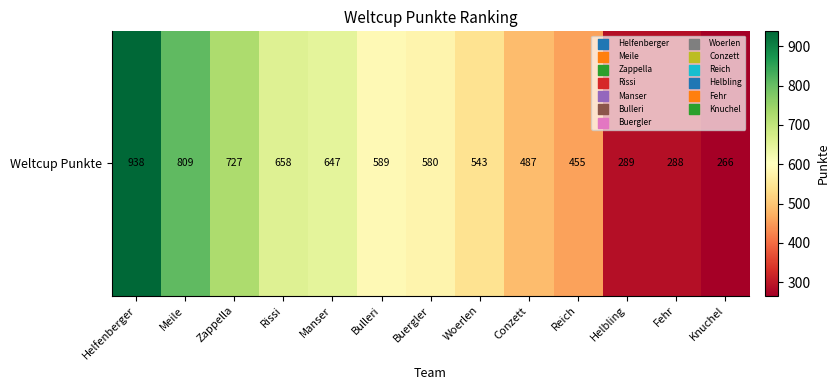

Rank the categories by value from highest to lowest.

Helfenberger, Meile, Zappella, Rissi, Manser, Bulleri, Buergler, Woerlen, Conzett, Reich, Helbling, Fehr, Knuchel